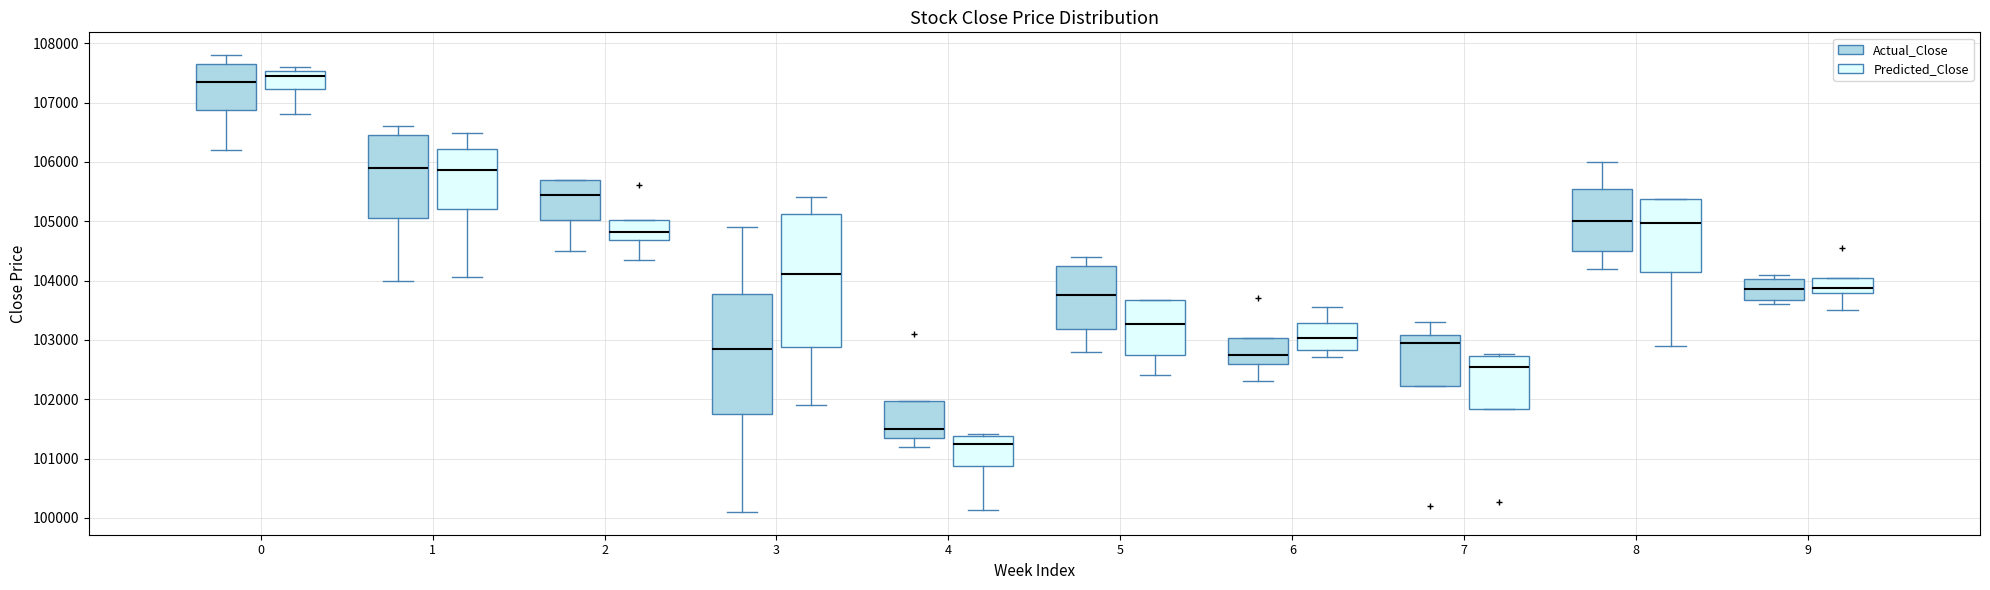

Reading left to right, transcribe this box plot: for each box, give where its median line is, the range the box spans, and where its two whiskers end, as read against the y-axis. The values are not printed on the chart, so give them approximately, as read against the axis.

0 (Actual_Close): median 107300, box 106900 to 107600, whiskers 106200 to 107800
0 (Predicted_Close): median 107400, box 107200 to 107500, whiskers 106800 to 107600
1 (Actual_Close): median 105900, box 105000 to 106400, whiskers 104000 to 106600
1 (Predicted_Close): median 105900, box 105200 to 106200, whiskers 104100 to 106500
2 (Actual_Close): median 105500, box 105000 to 105700, whiskers 104500 to 105700
2 (Predicted_Close): median 104800, box 104700 to 105000, whiskers 104400 to 105000
3 (Actual_Close): median 102900, box 101800 to 103800, whiskers 100100 to 104900
3 (Predicted_Close): median 104100, box 102900 to 105100, whiskers 101900 to 105400
4 (Actual_Close): median 101500, box 101300 to 102000, whiskers 101200 to 102000
4 (Predicted_Close): median 101200, box 100900 to 101400, whiskers 100100 to 101400 (just above the box's upper edge)
5 (Actual_Close): median 103800, box 103200 to 104200, whiskers 102800 to 104400
5 (Predicted_Close): median 103300, box 102700 to 103700, whiskers 102400 to 103700
6 (Actual_Close): median 102800, box 102600 to 103000, whiskers 102300 to 103000
6 (Predicted_Close): median 103000, box 102800 to 103300, whiskers 102700 to 103600
7 (Actual_Close): median 102900, box 102200 to 103100, whiskers 102200 to 103300
7 (Predicted_Close): median 102500, box 101800 to 102700, whiskers 101800 to 102800
8 (Actual_Close): median 105000, box 104500 to 105600, whiskers 104200 to 106000
8 (Predicted_Close): median 105000, box 104100 to 105400, whiskers 102900 to 105400
9 (Actual_Close): median 103800, box 103700 to 104000, whiskers 103600 to 104100
9 (Predicted_Close): median 103900, box 103800 to 104000, whiskers 103500 to 104000